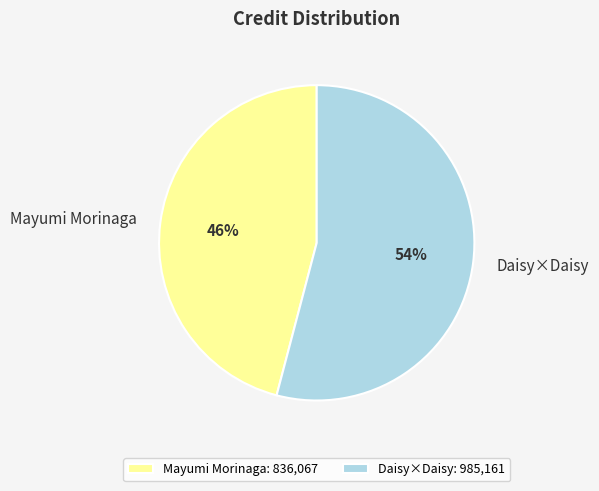

What percentage is the Daisy×Daisy slice, to the nearest percent?

54%